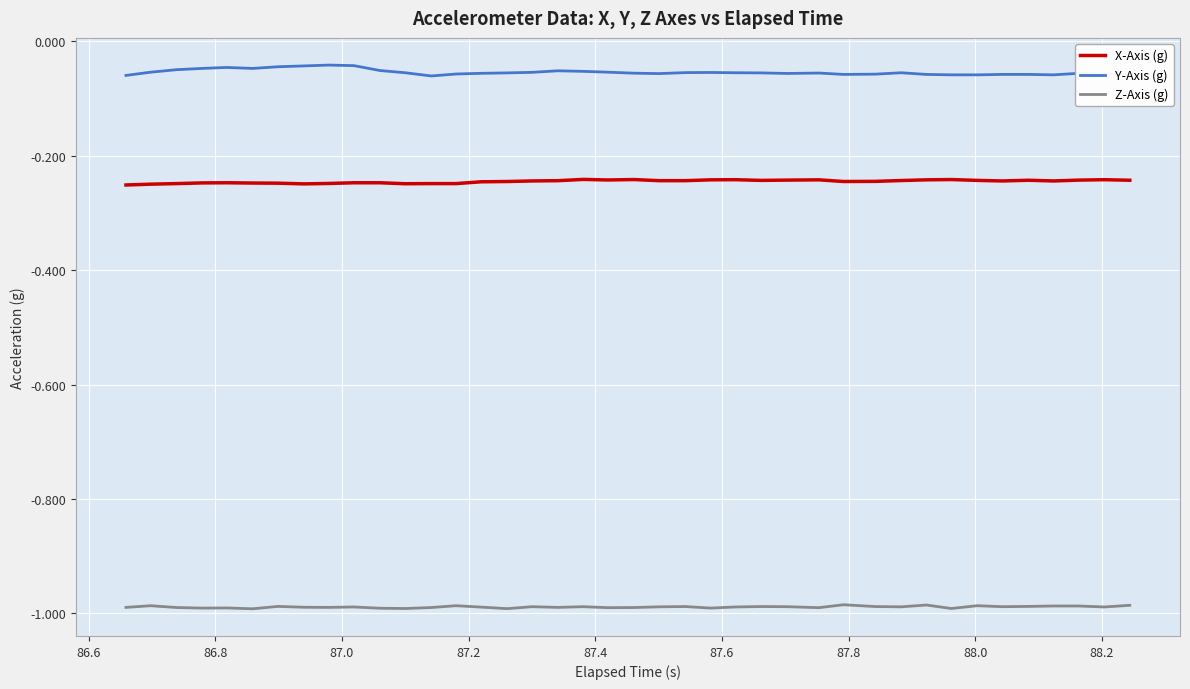

List the series in order of their overall mean, lowest first.

Z-Axis (g), X-Axis (g), Y-Axis (g)